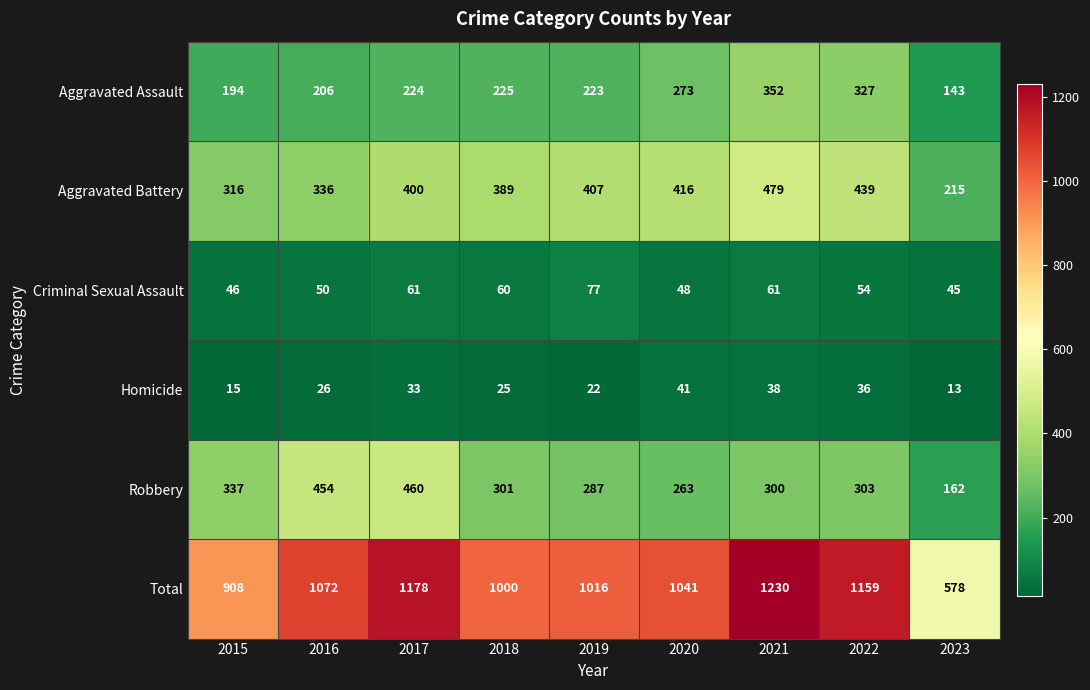

At 2016, list the series in order from largest to smallest.

Total, Robbery, Aggravated Battery, Aggravated Assault, Criminal Sexual Assault, Homicide